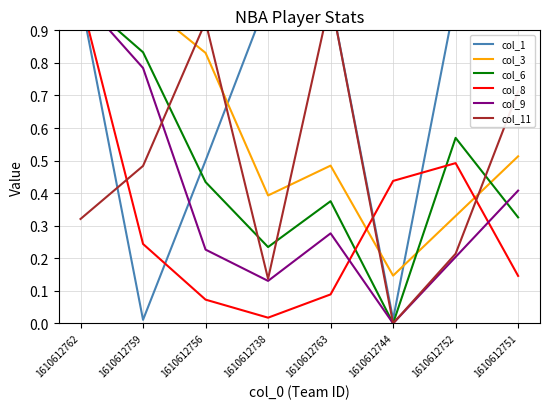

Is this an area chart (filled region under the line)?

No